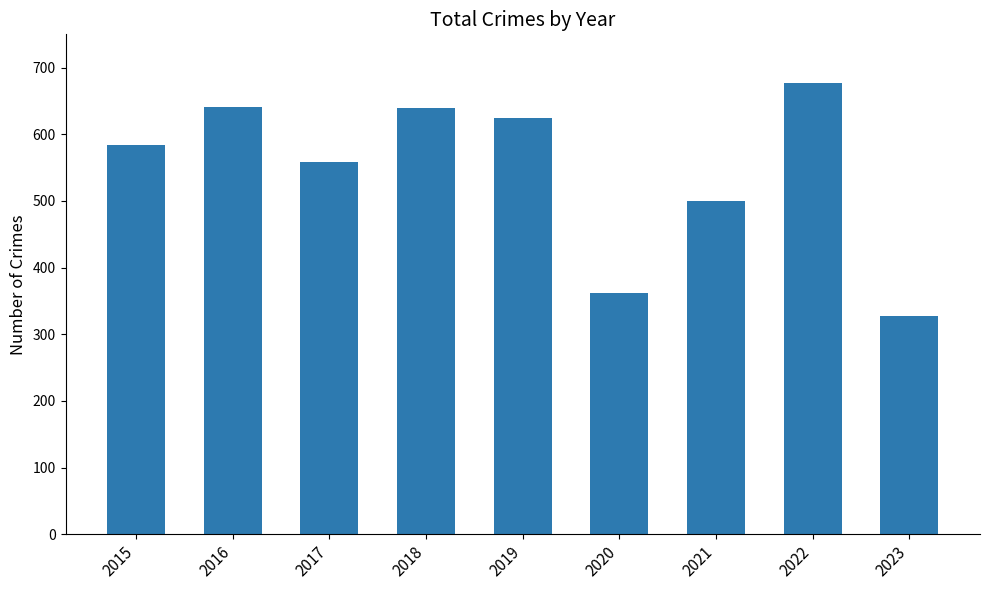

What is the change in value from 2017 to 2020?

-196